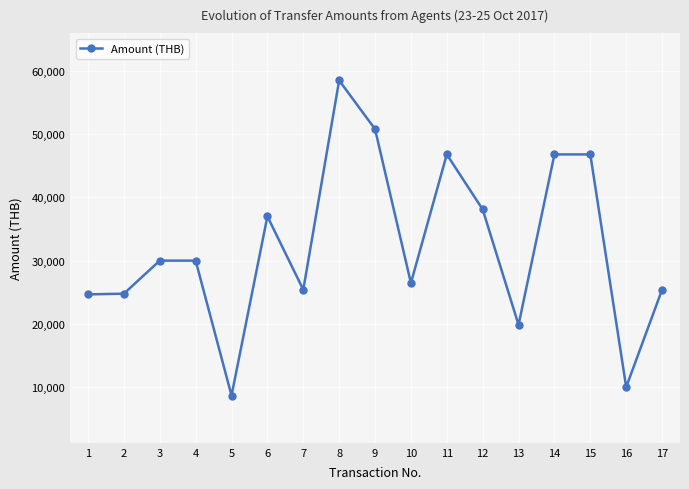

What is the approximate value at 17?

25400